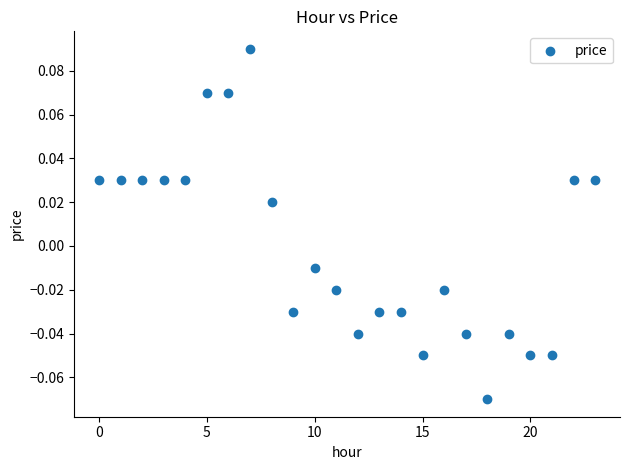

Count the number of points in this scatter plot.

24